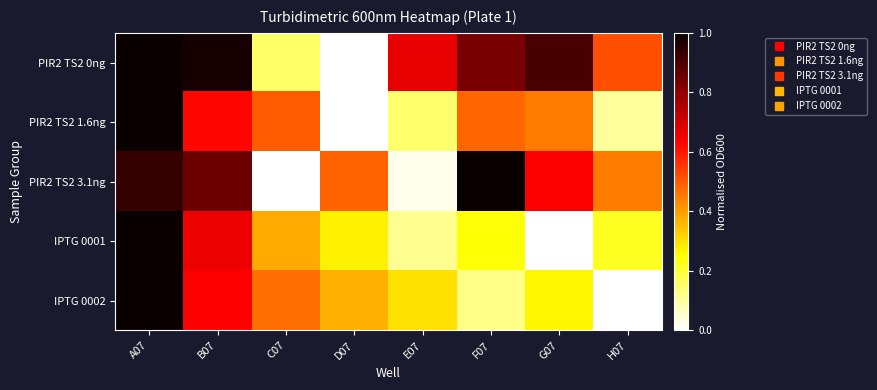

At which category is the sum across all series the highest?

A07